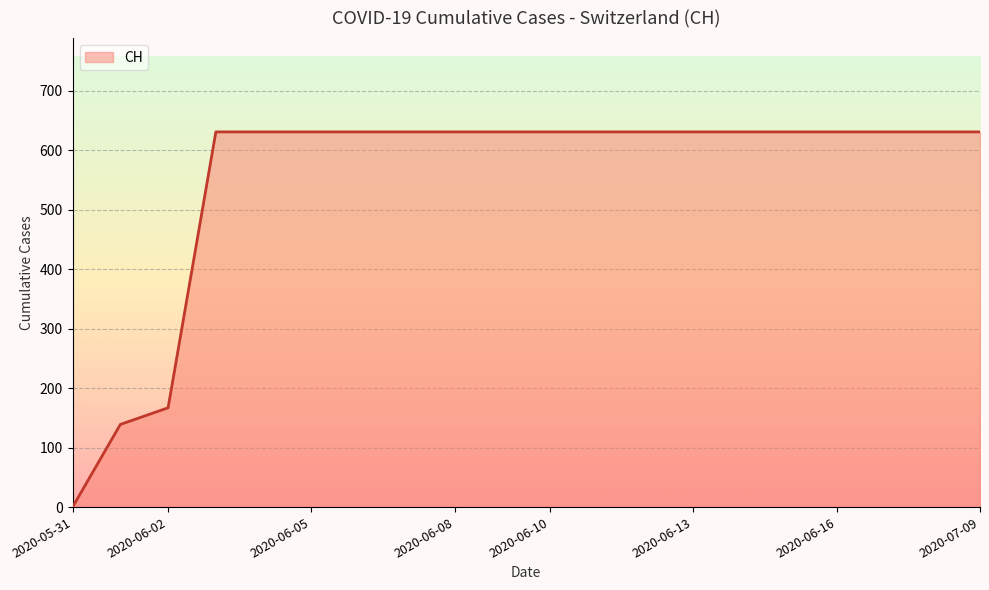

What is the maximum value shown in the chart?

631